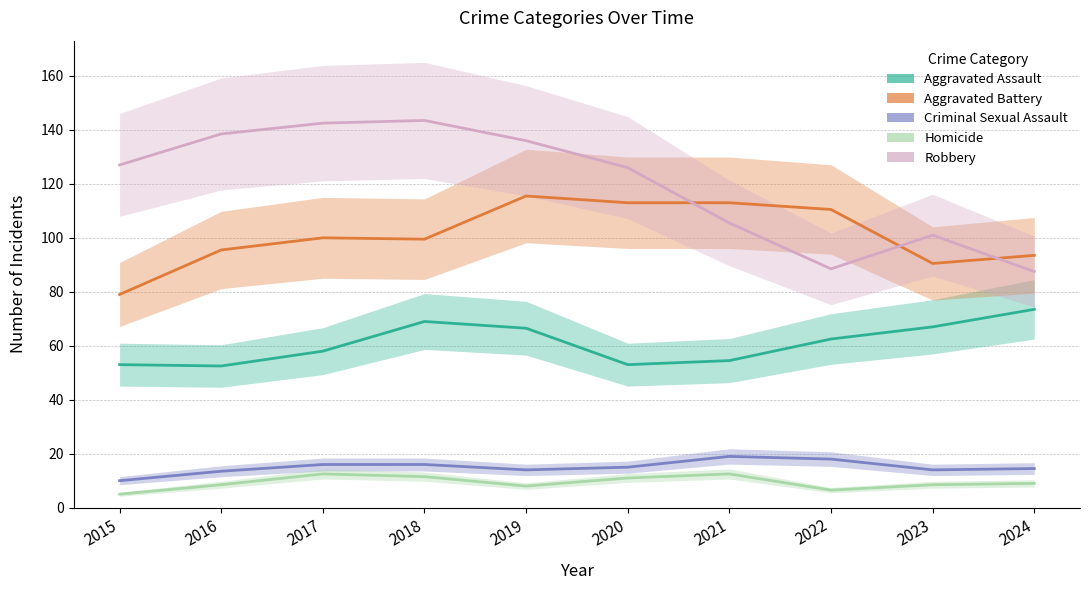

How many categories are shown in the chart?

10